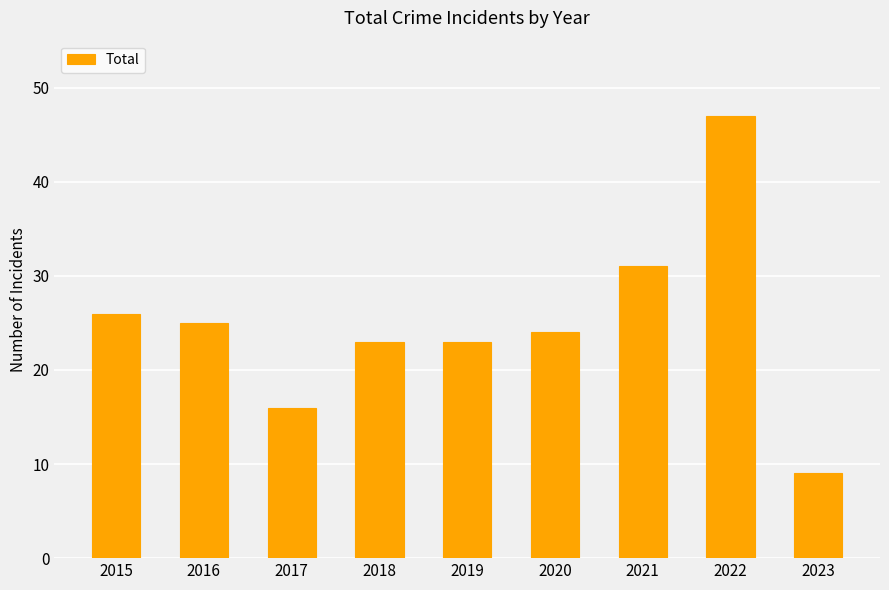

The value at 2015 is 26. True or false?

True